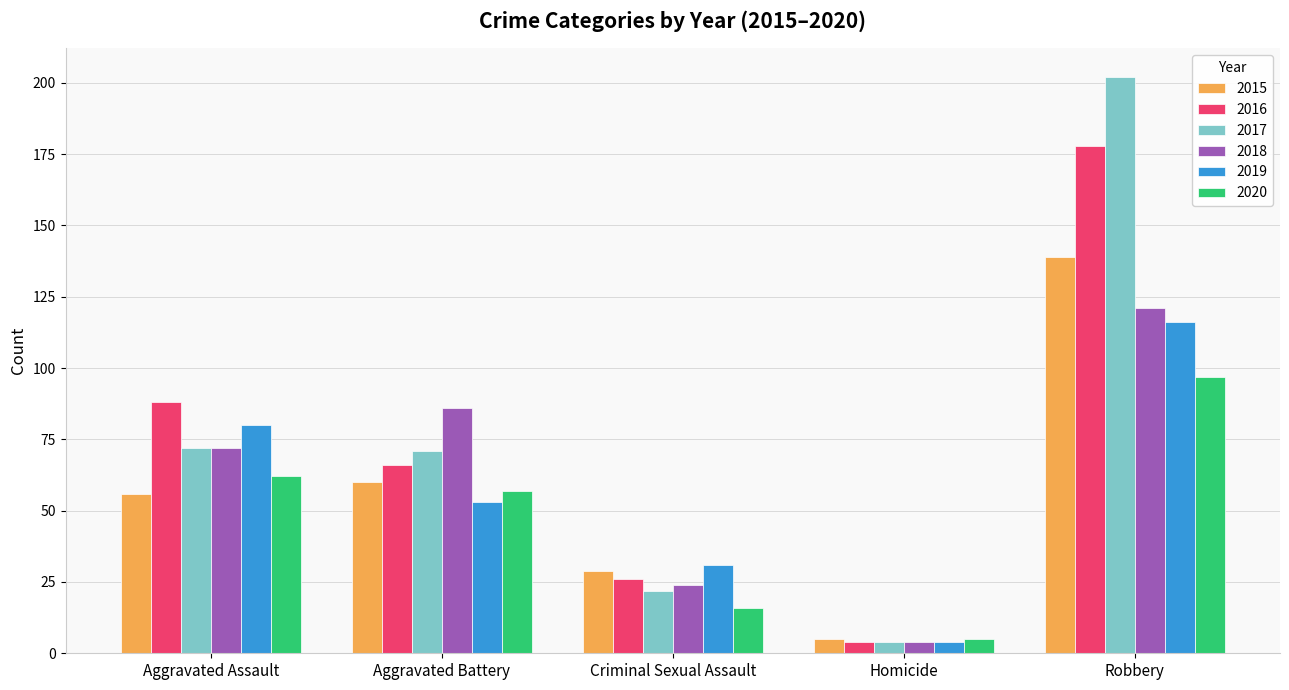

How many data points in 2015 are less than 56?

2